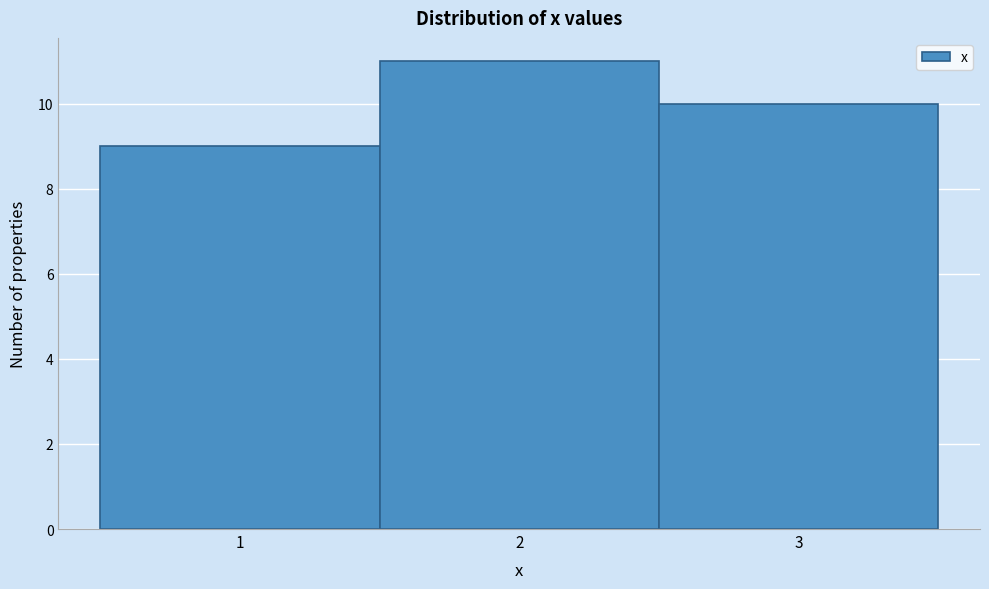

Which range on the x-axis has the tallest bar?

1.5 to 2.5